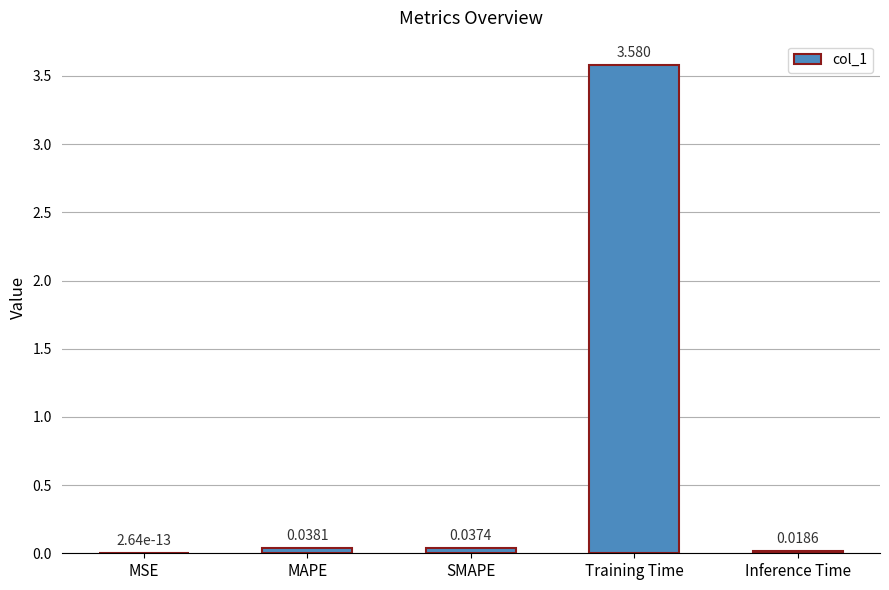

What is the difference between the values at SMAPE and Training Time?

3.5